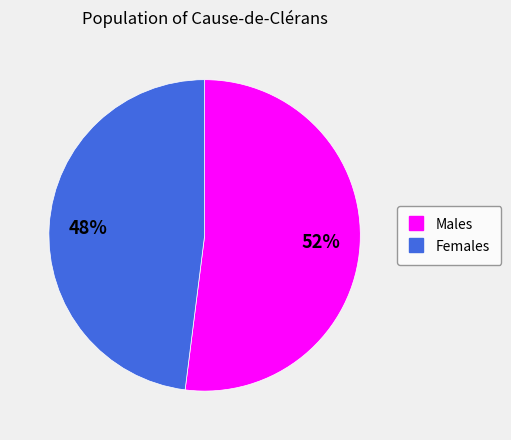

Does any single category account for the majority?

Yes